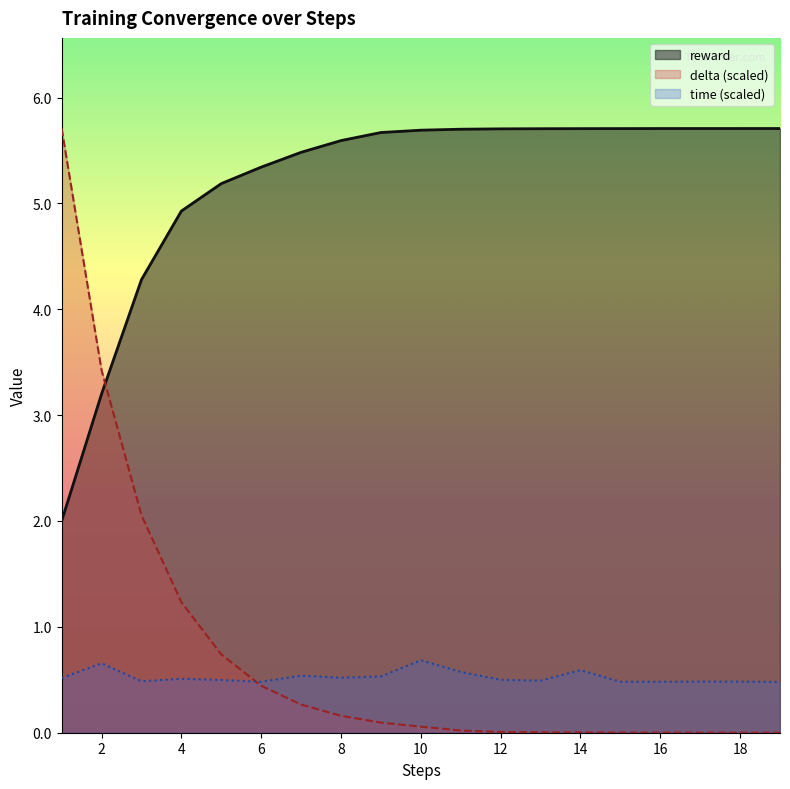

What is the value of the delta point at the 9th from the left?

0.1